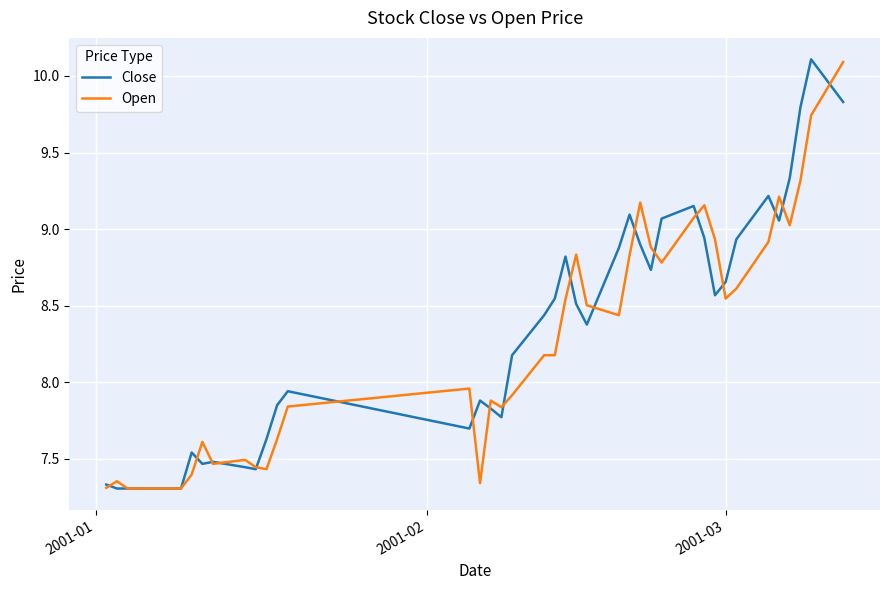

What is the sum of all Close values?

333.0